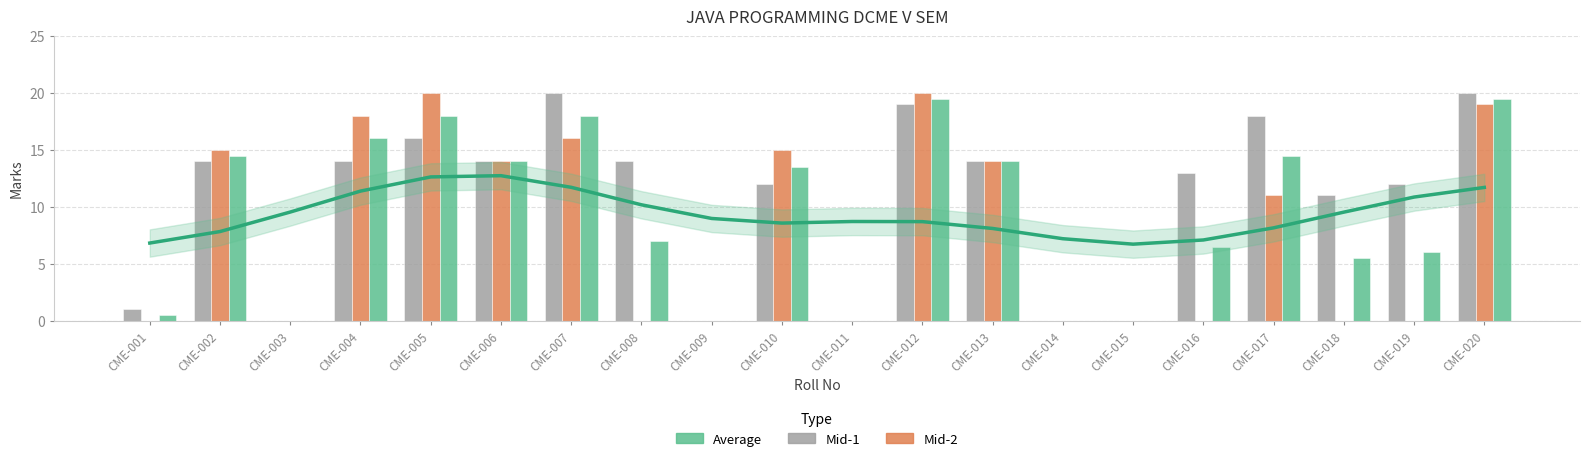

Reading left to right, extract all data points from this chart.

Mid-1: 1.0	14.0	0.0	14.0	16.0	14.0	20.0	14.0	0.0	12.0	0.0	19.0	14.0	0.0	0.0	13.0	18.0	11.0	12.0	20.0
Mid-2: 0.0	15.0	0.0	18.0	20.0	14.0	16.0	0.0	0.0	15.0	0.0	20.0	14.0	0.0	0.0	0.0	11.0	0.0	0.0	19.0
Average: 0.5	14.5	0.0	16.0	18.0	14.0	18.0	7.0	0.0	13.5	0.0	19.5	14.0	0.0	0.0	6.5	14.5	5.5	6.0	19.5